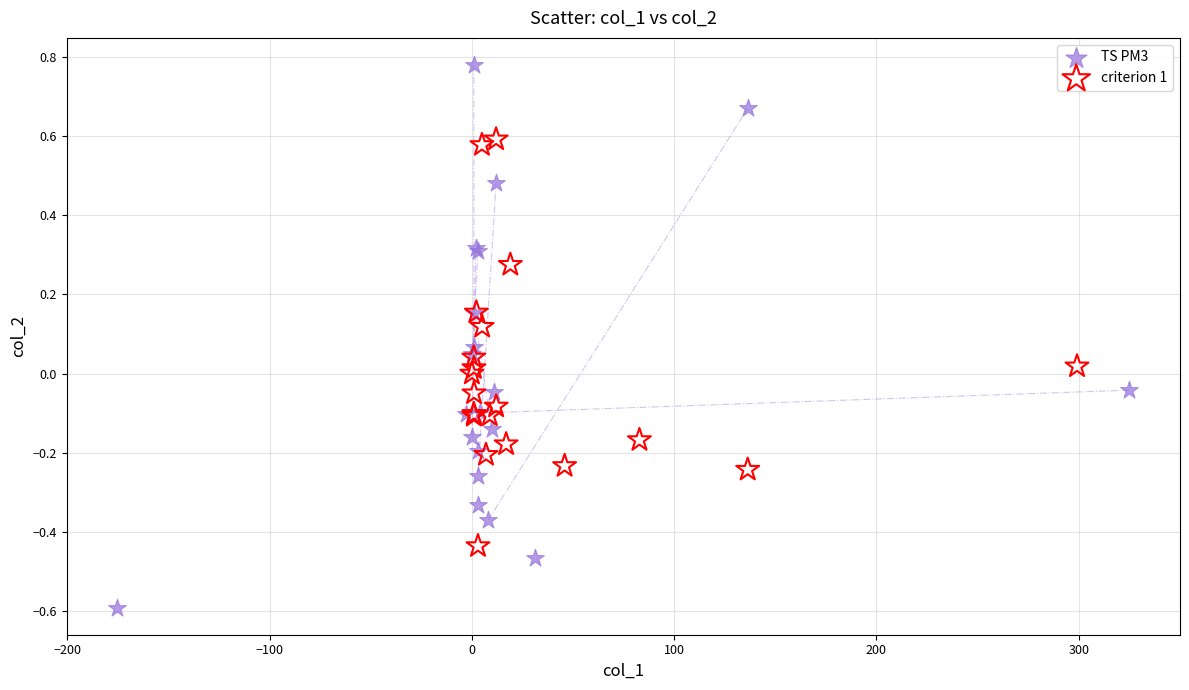

Which series has the widest spread of Y values?

TS PM3